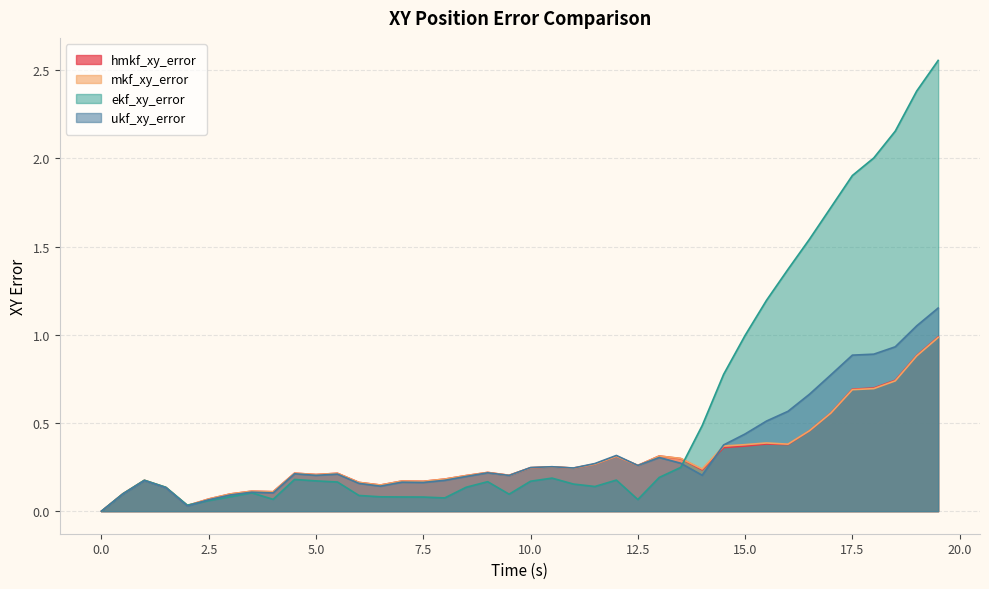

At how many categories does at least one series exceed 1?

9